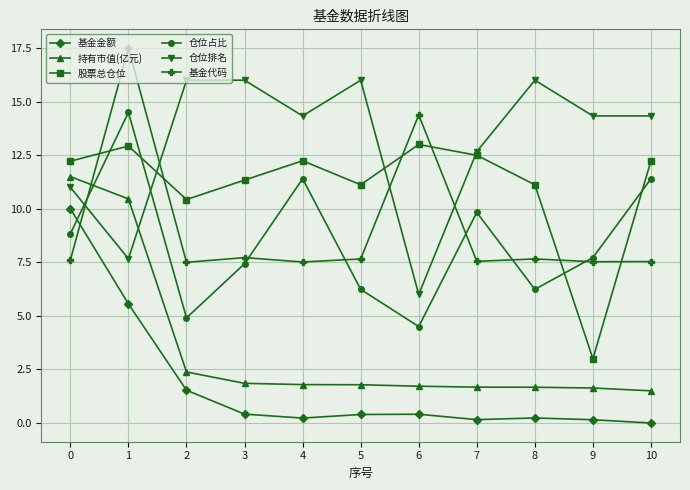

The value of 股票总仓位 at 3 is 11.3. True or false?

True